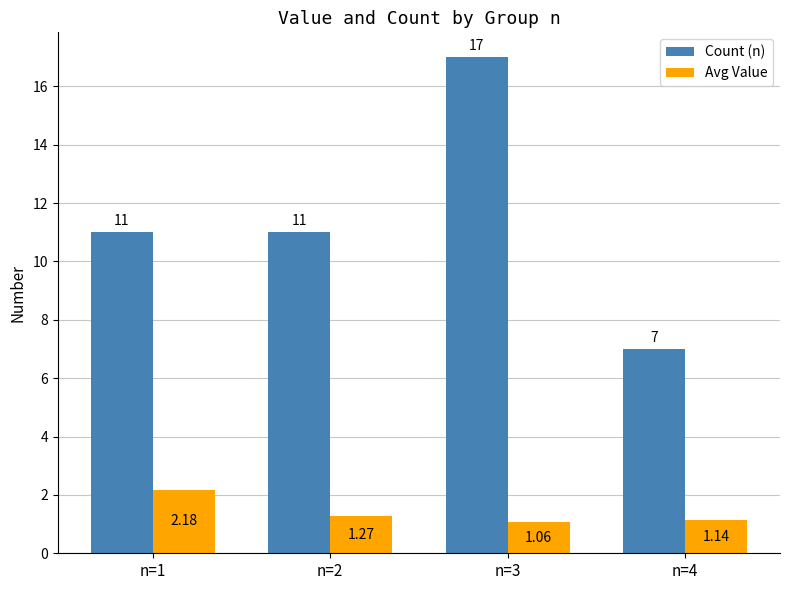

What is the difference between the maximum and minimum values in the Count (n) series?

10.0